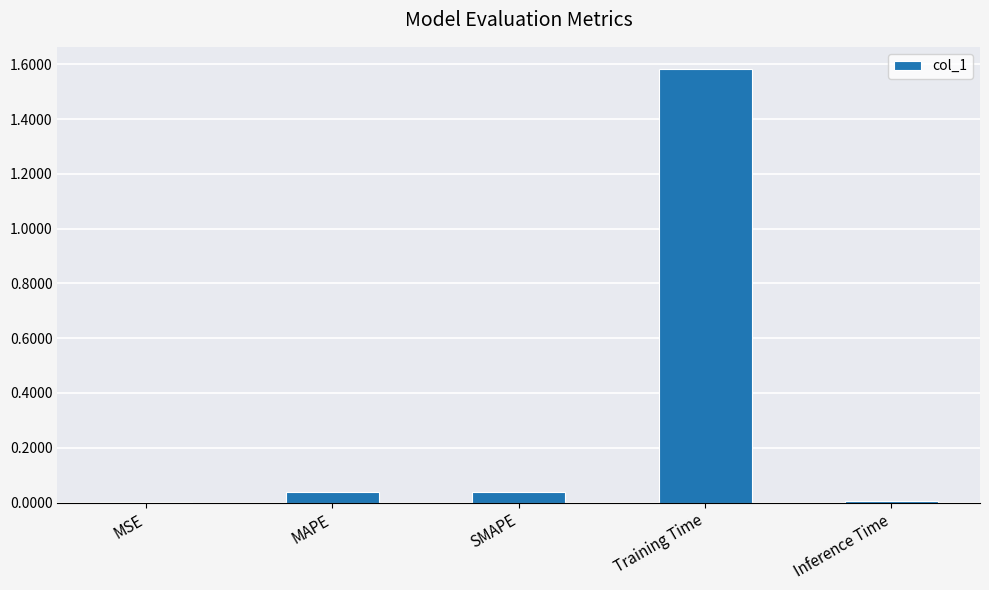

Which has a higher value, SMAPE or MSE?

SMAPE